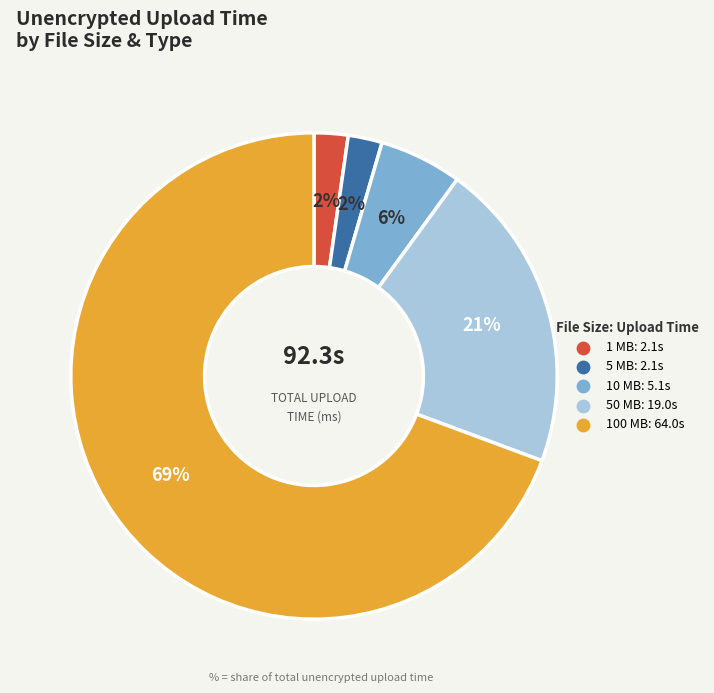

To the nearest percent, what is the difference between the largest and smallest slice percentages?

67%